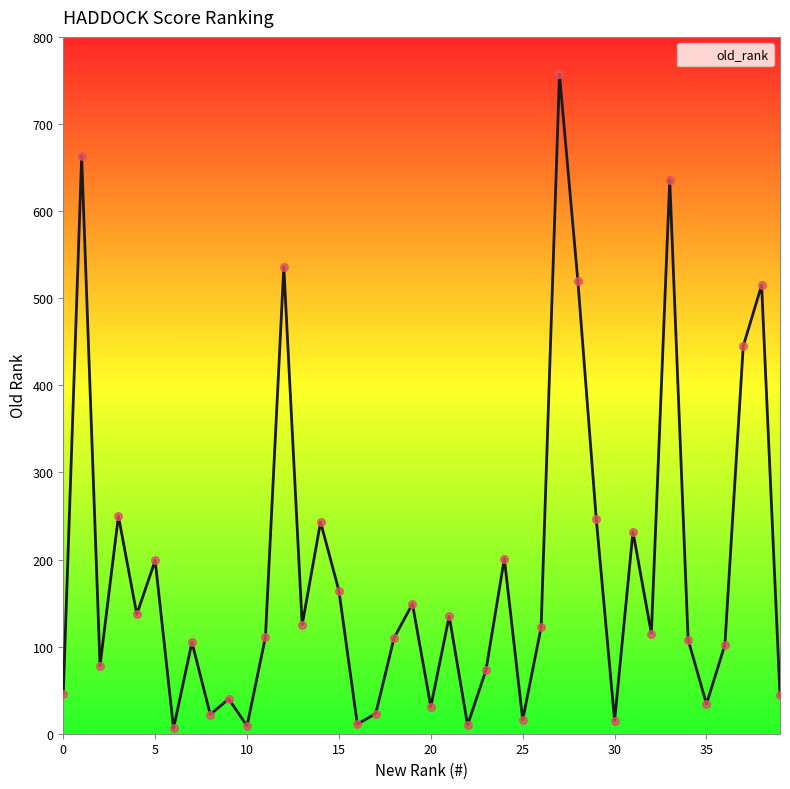

What is the maximum value shown in the chart?

757